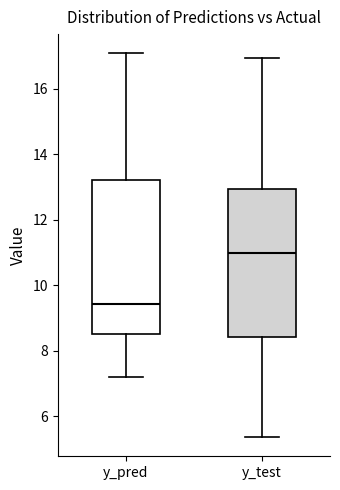

Which box has the highest median line?

y_test